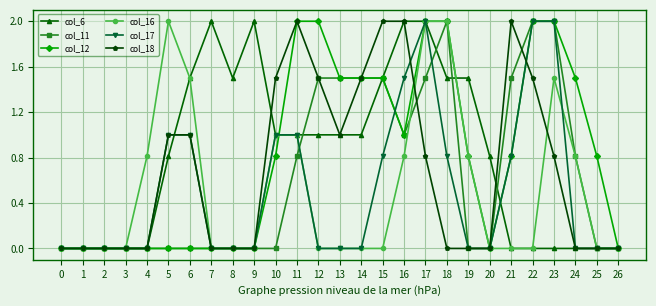

Which series changed the most between 8 and 16?

col_18